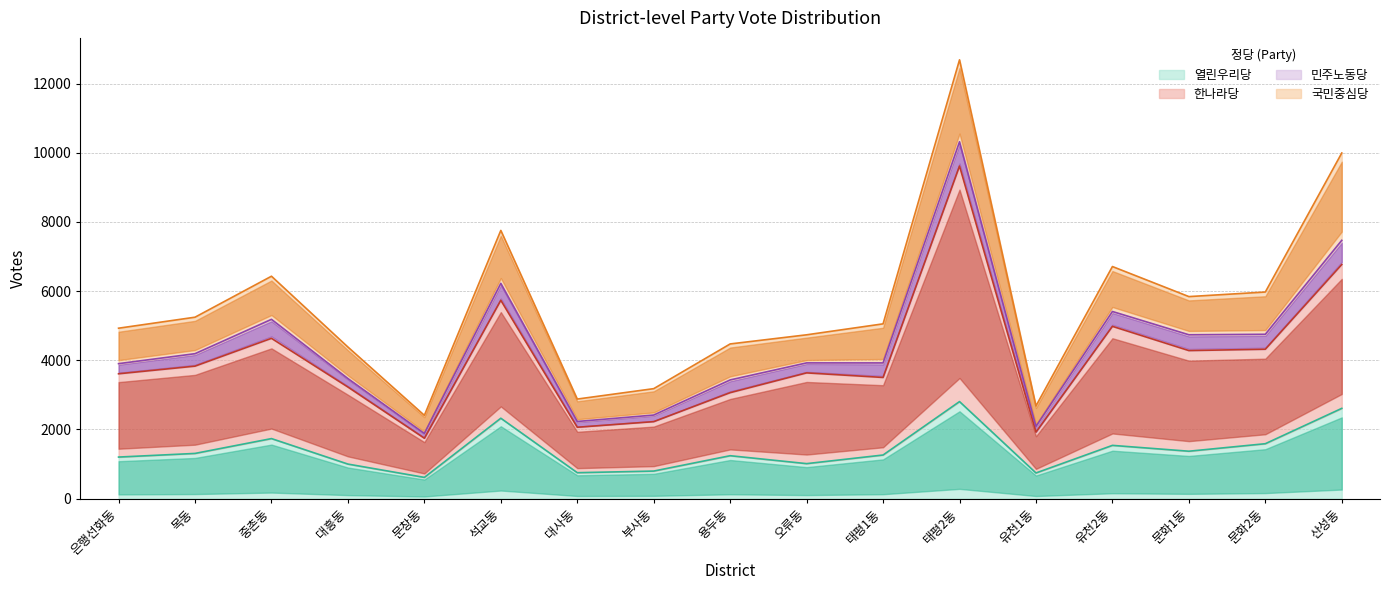

The 한나라당 series shows 9615 at 태평2동. True or false?

True